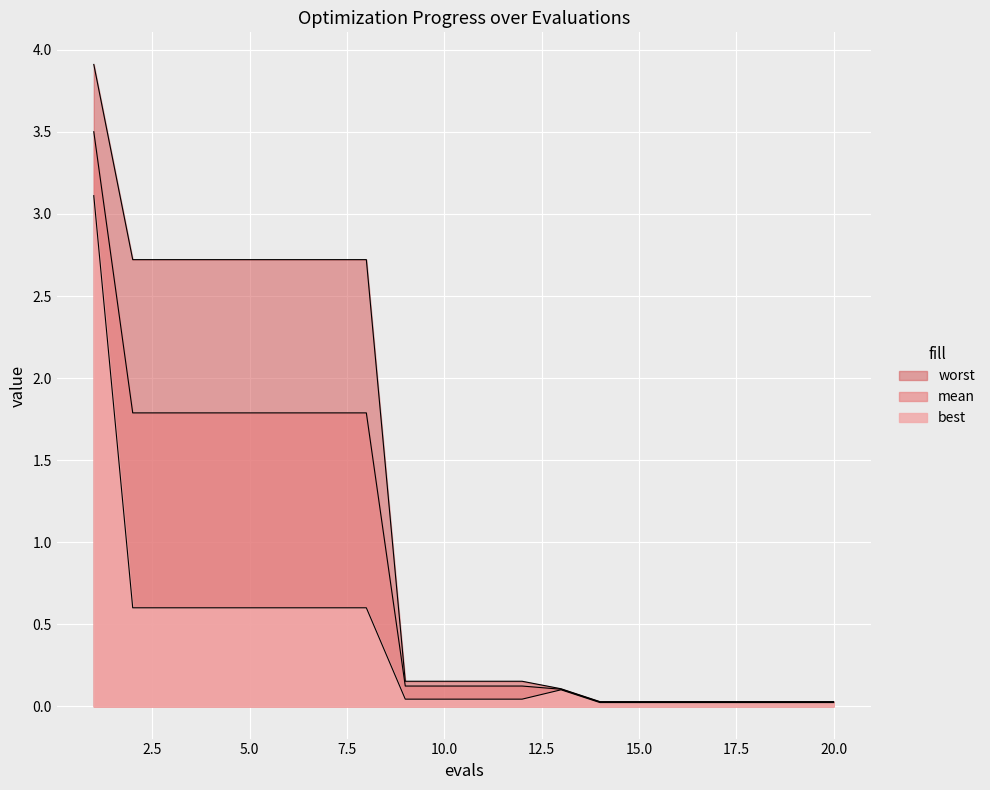

What is the highest value of the mean series?

3.5